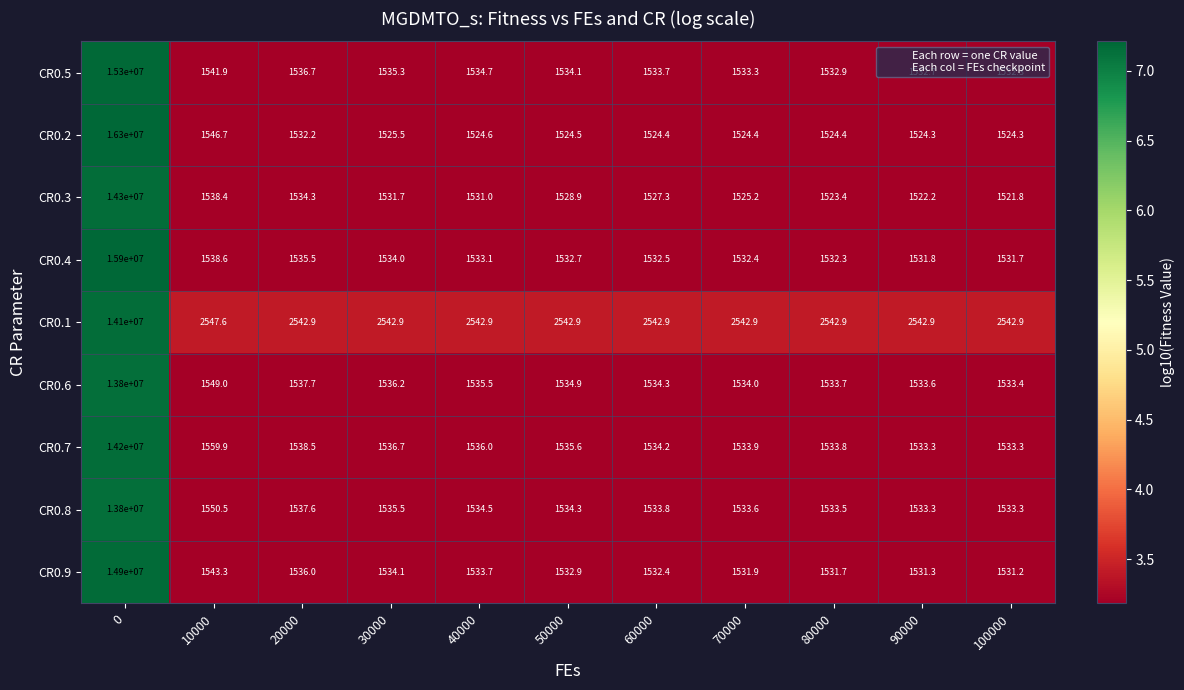

Rank the series at 60000 from highest to lowest value.

CR0.1, CR0.6, CR0.7, CR0.8, CR0.5, CR0.4, CR0.9, CR0.3, CR0.2